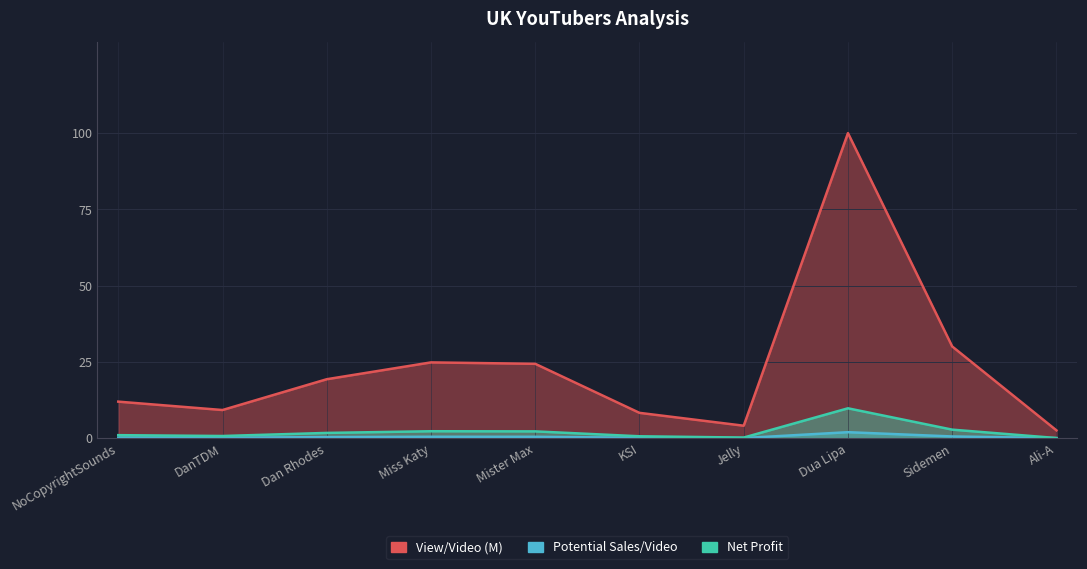

Which series has the largest total across all categories?

View/Video (M)